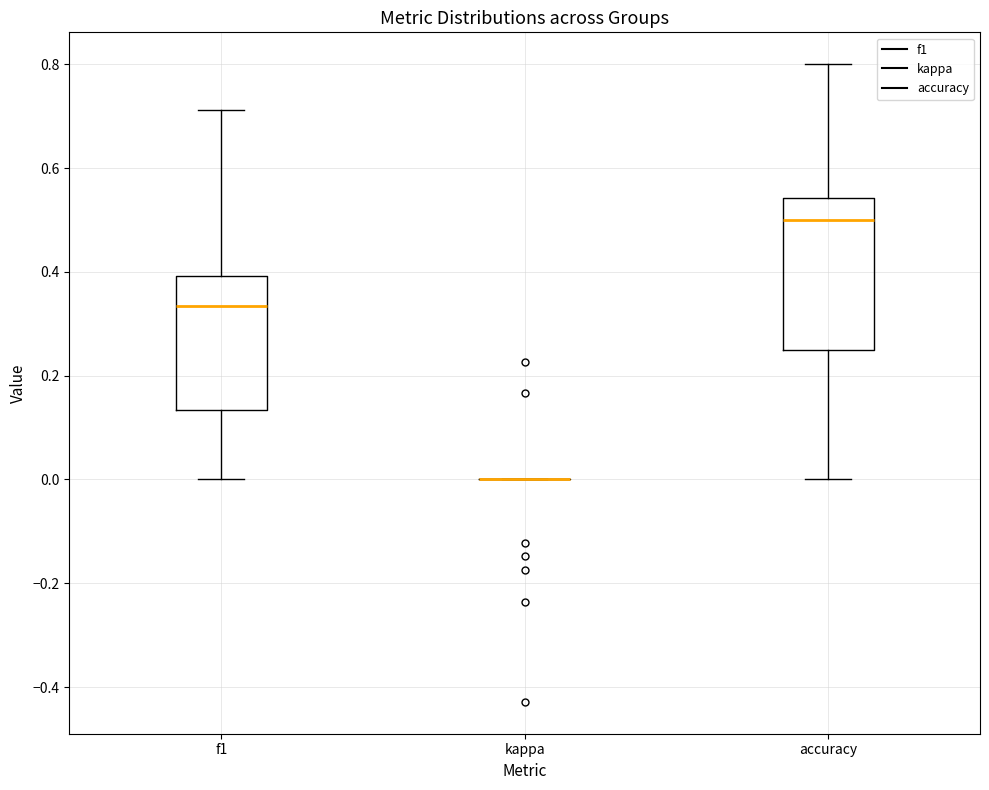

Where does the upper whisker of the box for f1 end on the y-axis? The values are not printed on the chart, so give them approximately, as read against the axis.

0.72